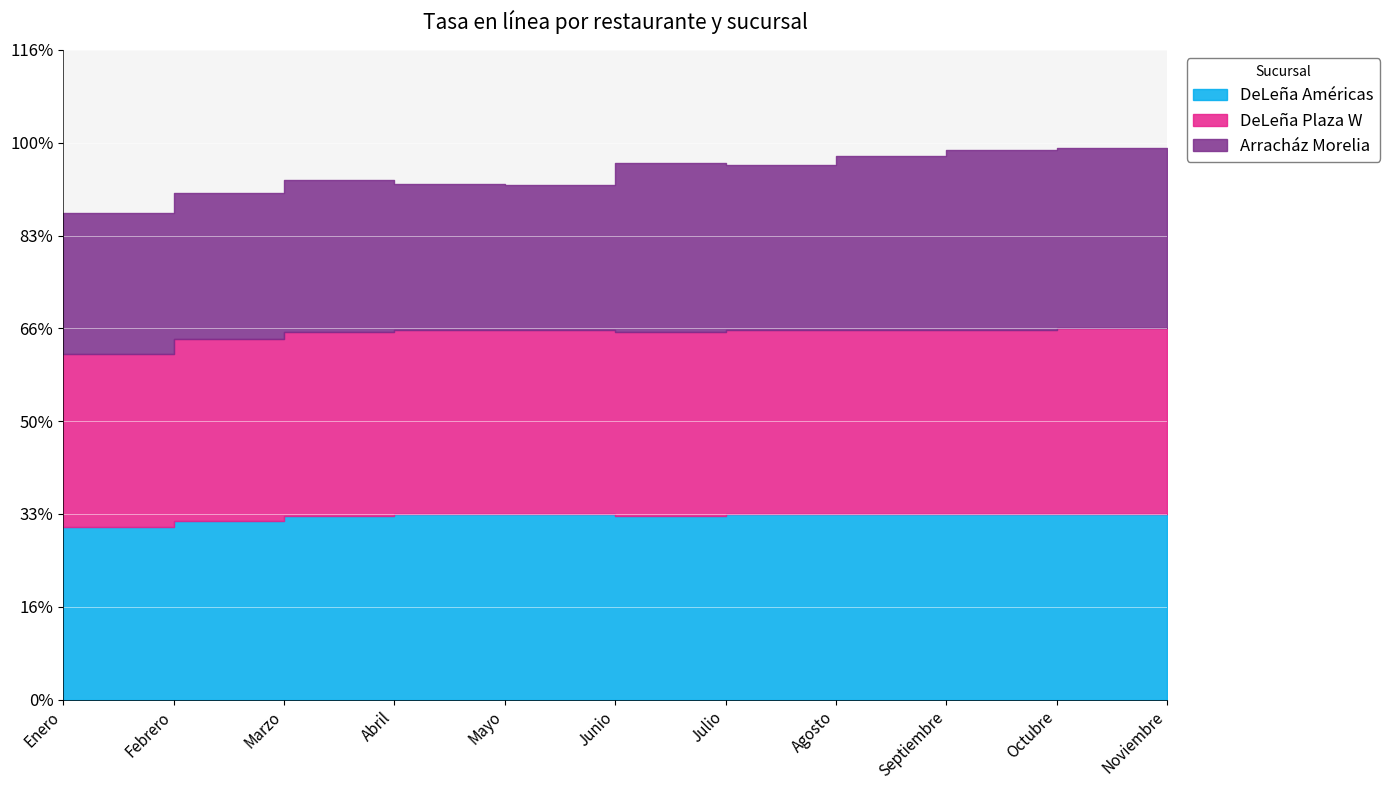

What is the label of the 7th point from the left?

Julio